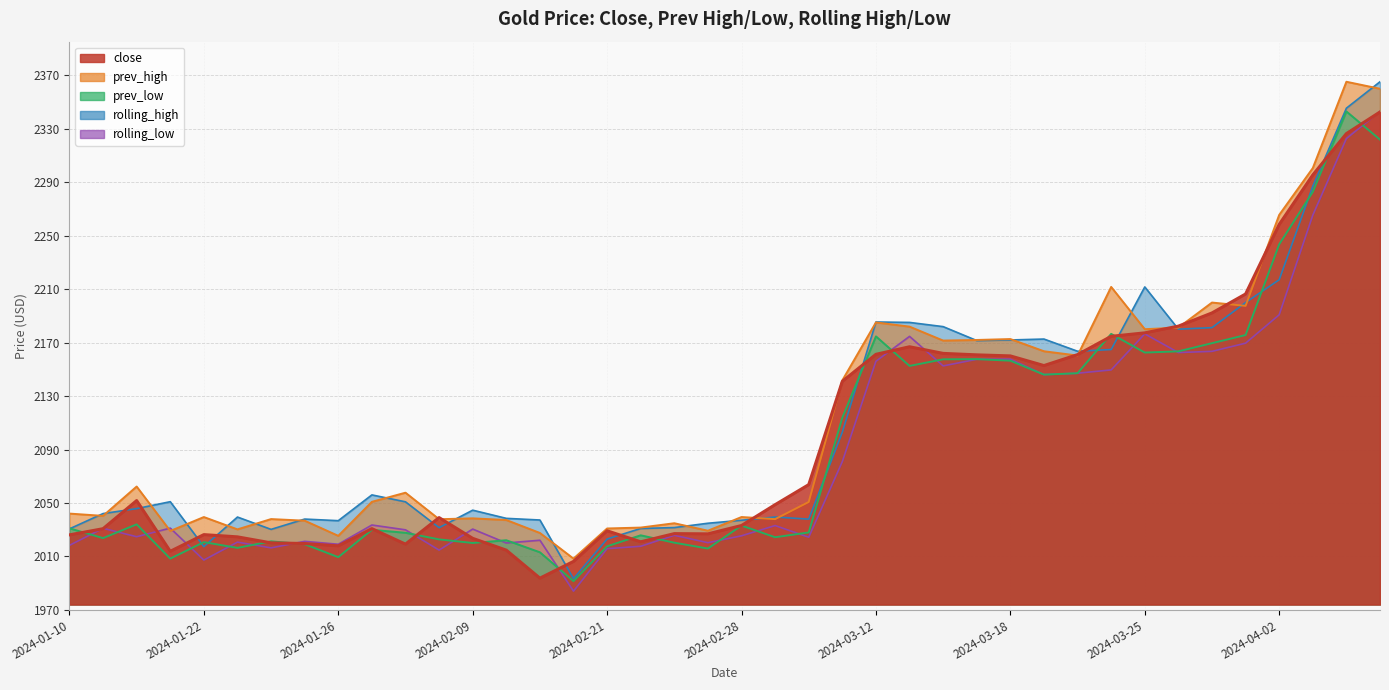

Reading right to left, list all the values displayed in this chart.

rolling_high: 2365.3	2345.5	2287.0	2217.1	2200.0	2181.3	2180.1	2211.7	2164.9	2163.6	2172.7	2172.0	2171.6	2182.0	2185.2	2185.5	2103.0	2037.9	2039.5	2037.1	2034.9	2031.6	2030.9	2023.0	1993.4	2037.3	2038.5	2044.6	2031.5	2050.9	2056.1	2036.8	2038.0	2030.3	2039.5	2017.3	2051.0	2045.8	2042.1	2030.7
rolling_low: 2343.1	2322.8	2265.4	2190.9	2169.6	2163.5	2162.6	2176.6	2149.6	2147.1	2146.1	2157.7	2157.6	2152.6	2174.7	2156.1	2081.0	2024.4	2033.1	2025.5	2020.3	2025.8	2017.6	2015.8	1984.0	2022.1	2020.1	2030.5	2014.8	2029.9	2033.5	2019.2	2021.3	2016.4	2020.7	2007.3	2031.2	2024.8	2031.1	2018.3
prev_high: 2360.0	2365.3	2300.7	2265.6	2197.6	2200.0	2181.3	2180.1	2211.7	2160.4	2163.6	2172.7	2172.0	2171.6	2182.0	2185.2	2141.8	2050.8	2037.9	2039.5	2029.3	2034.9	2031.6	2030.9	2008.4	2027.6	2037.3	2038.5	2037.9	2057.7	2050.9	2025.4	2036.8	2038.0	2030.3	2039.5	2029.1	2062.3	2040.4	2042.1
prev_low: 2322.0	2343.1	2282.9	2243.6	2175.7	2169.6	2163.5	2162.6	2176.6	2147.1	2146.1	2156.5	2157.7	2157.6	2152.6	2174.7	2113.9	2028.0	2024.4	2033.1	2015.9	2020.3	2025.8	2017.6	1991.5	2013.1	2022.1	2020.1	2022.8	2027.7	2029.9	2009.5	2019.2	2021.3	2016.4	2020.7	2008.4	2034.0	2023.7	2031.1
close: 2342.7	2326.5	2295.5	2258.5	2206.4	2192.2	2182.4	2177.3	2174.8	2161.1	2152.9	2160.1	2160.9	2162.0	2166.9	2161.3	2141.1	2063.8	2048.8	2033.2	2026.9	2027.1	2021.0	2029.2	2006.3	1993.8	2014.7	2023.6	2039.1	2019.2	2030.8	2017.9	2019.7	2020.2	2024.7	2026.3	2013.9	2051.8	2030.8	2026.2